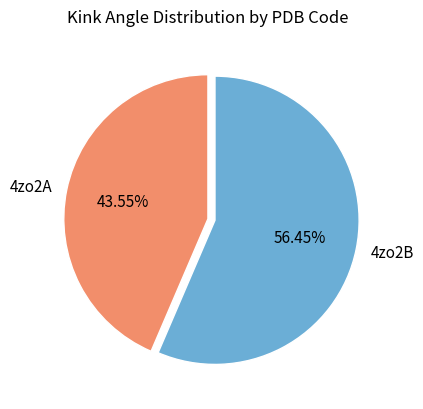

Rank the categories by value from highest to lowest.

4zo2B, 4zo2A